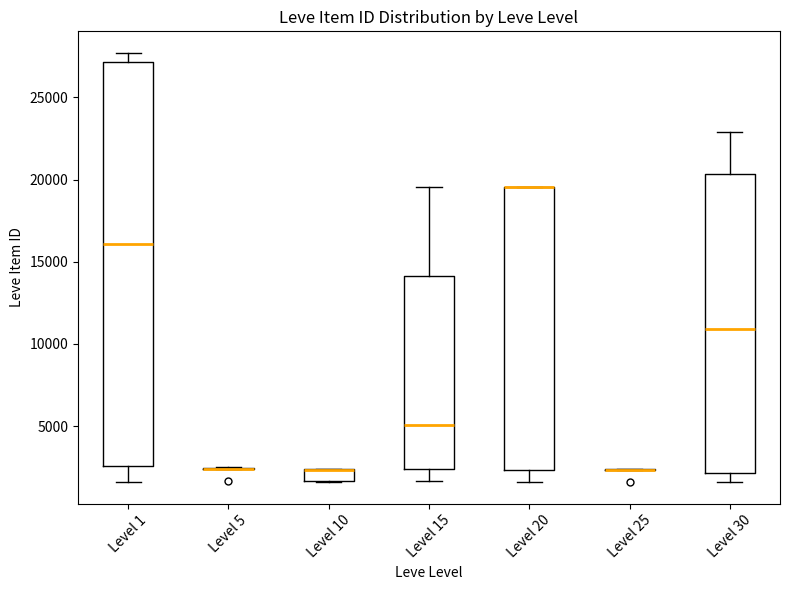

Which box is the tallest, from its lower edge to its upper edge?

Level 1